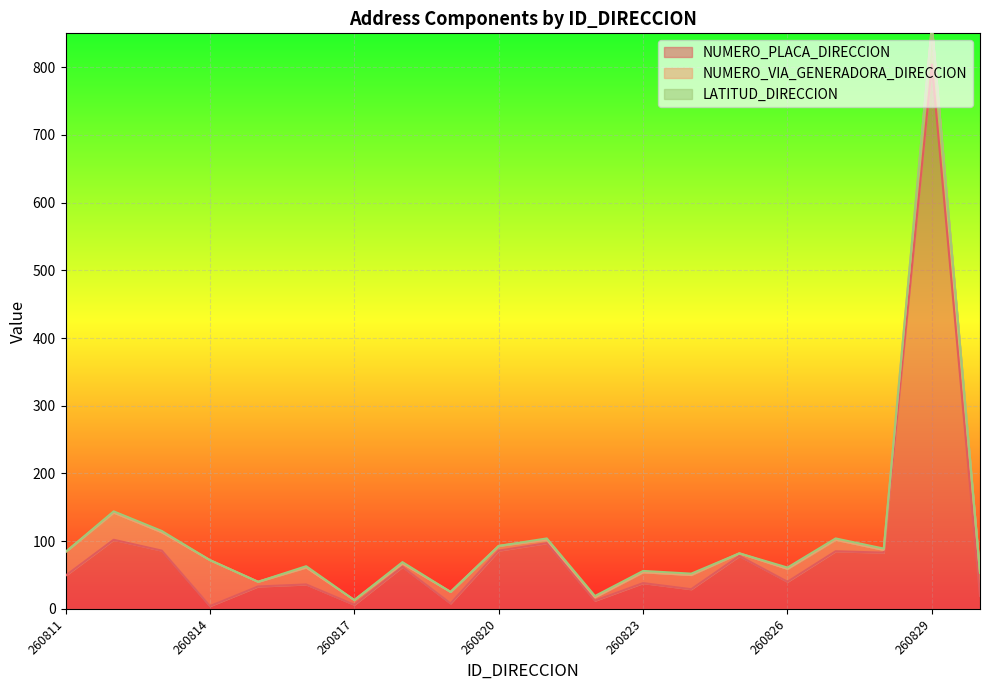

The NUMERO_PLACA_DIRECCION series shows 142 at 260820. True or false?

False